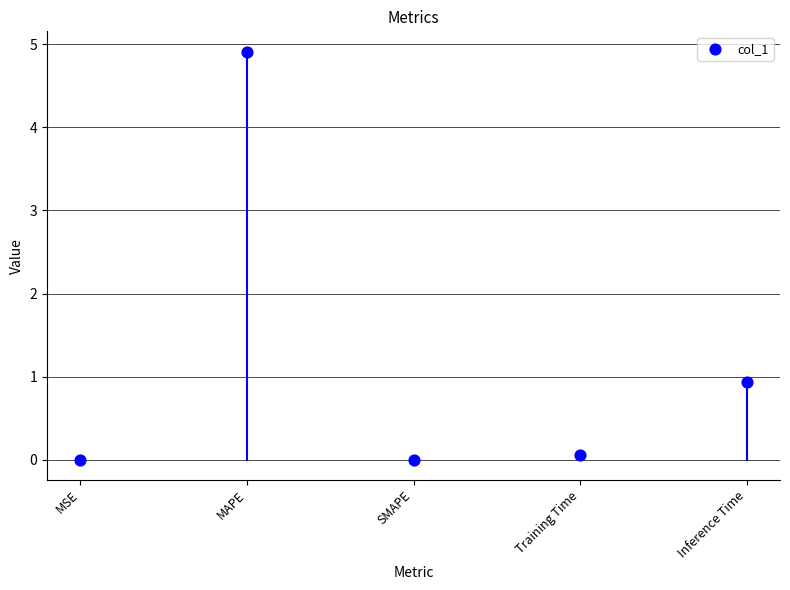

What is the range of Y values (max minus min)?

4.9